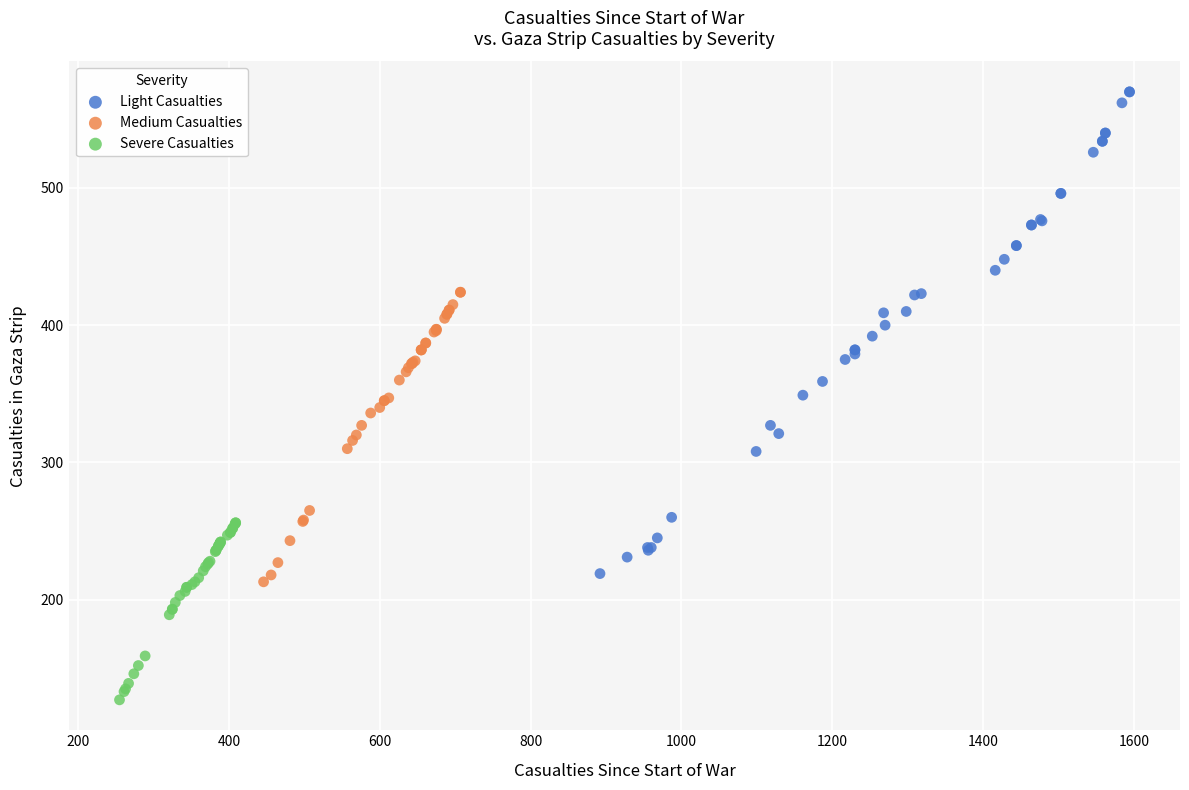

Which series has the widest spread of Y values?

Light Casualties